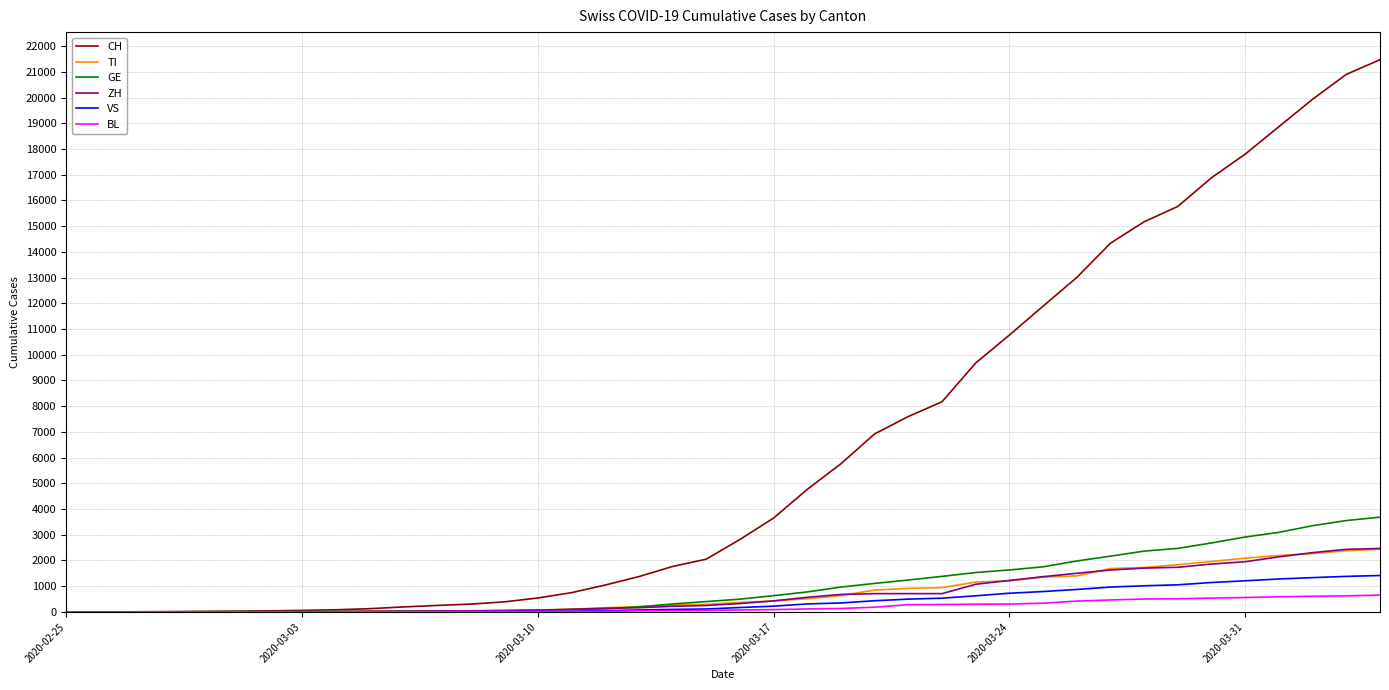

What is the highest value of the VS series?

1416